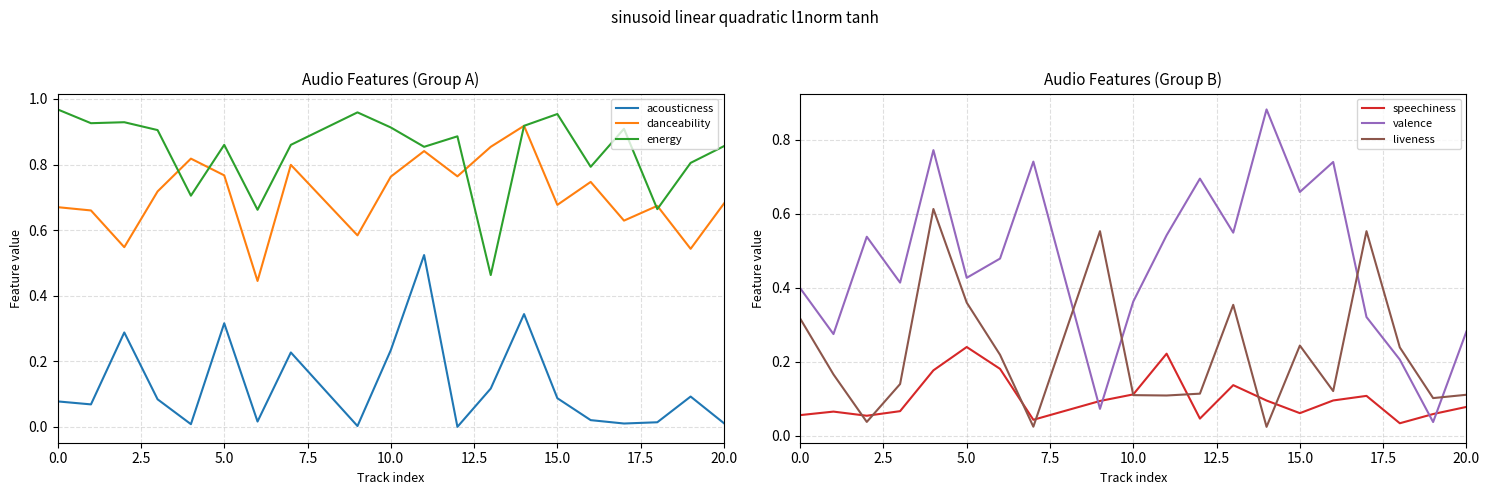

At how many categories does at least one series exceed 0?

20